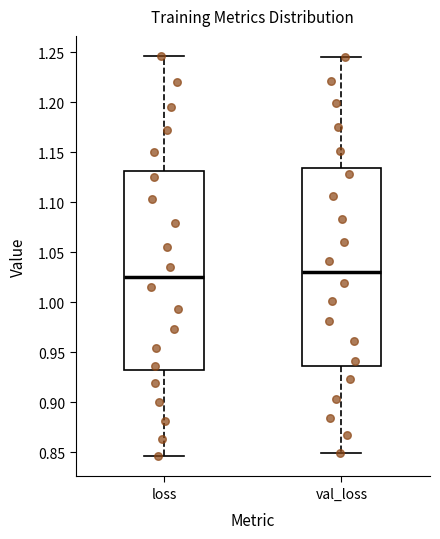

Reading left to right, transcribe this box plot: for each box, give where its median line is, the range the box spans, and where its two whiskers end, as read against the y-axis. The values are not printed on the chart, so give them approximately, as read against the axis.

loss: median 1.025, box 0.930 to 1.130, whiskers 0.845 to 1.245
val_loss: median 1.030, box 0.935 to 1.135, whiskers 0.850 to 1.245